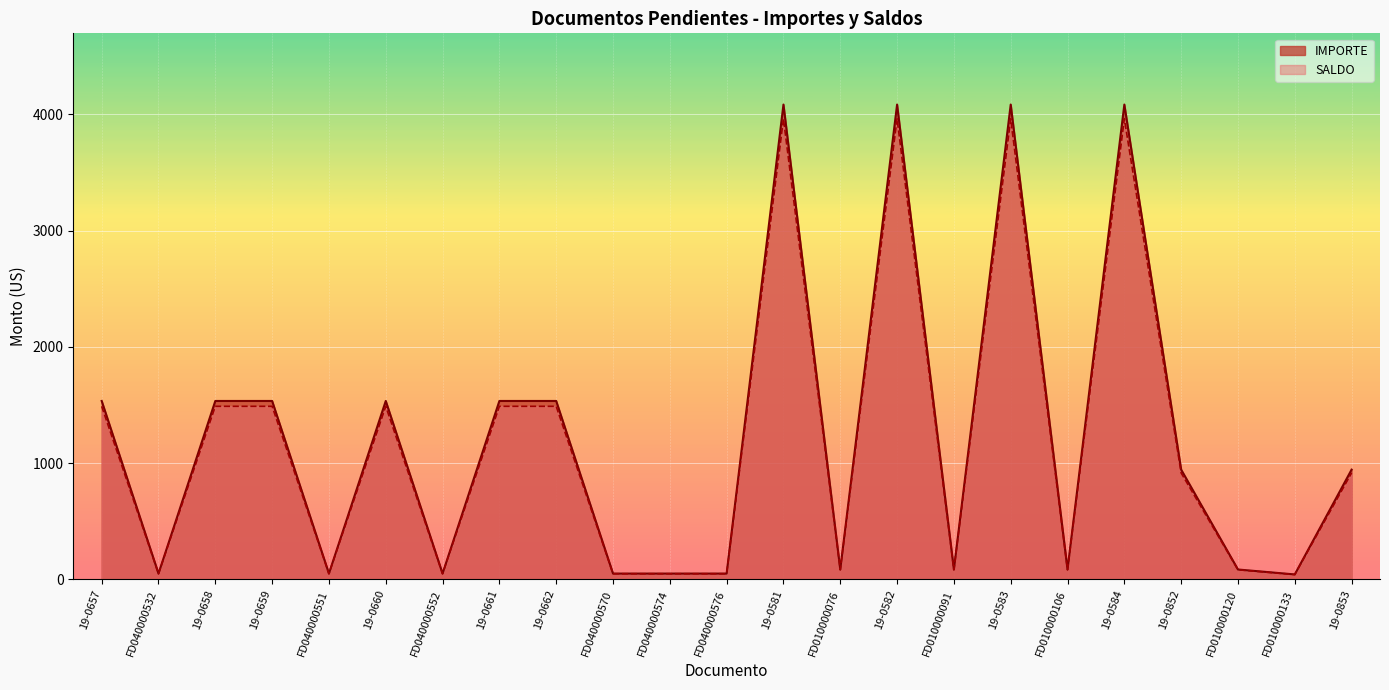

The value of SALDO at 19-0657 is 1948.9. True or false?

False